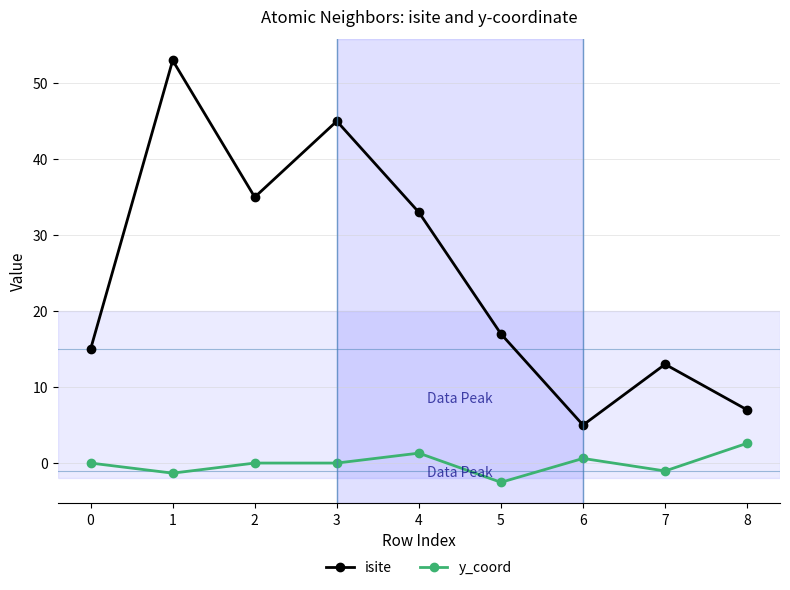

How many lines are shown in the chart?

2